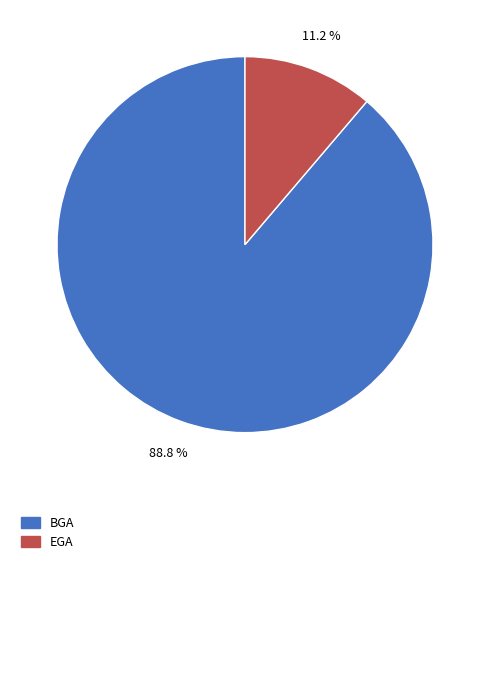

Is there a majority slice in this chart?

Yes